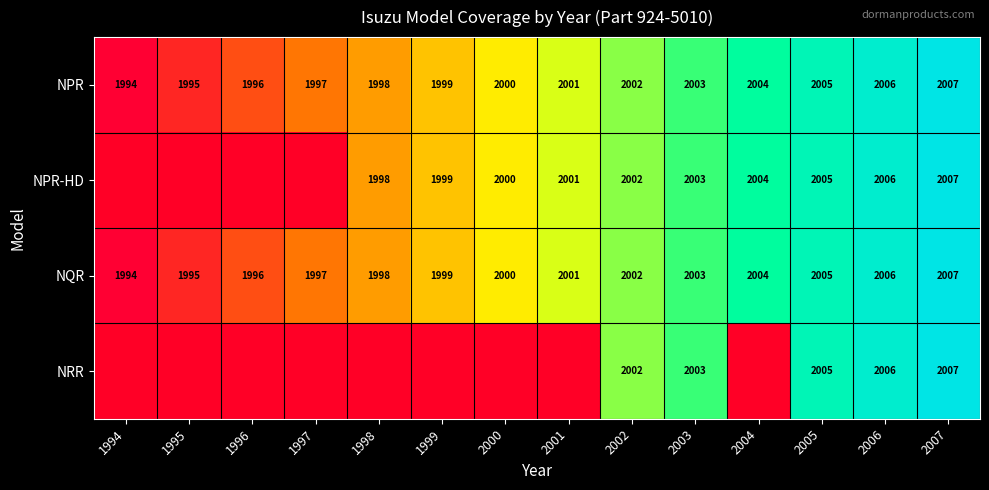

At how many categories does at least one series exceed 2001?

6